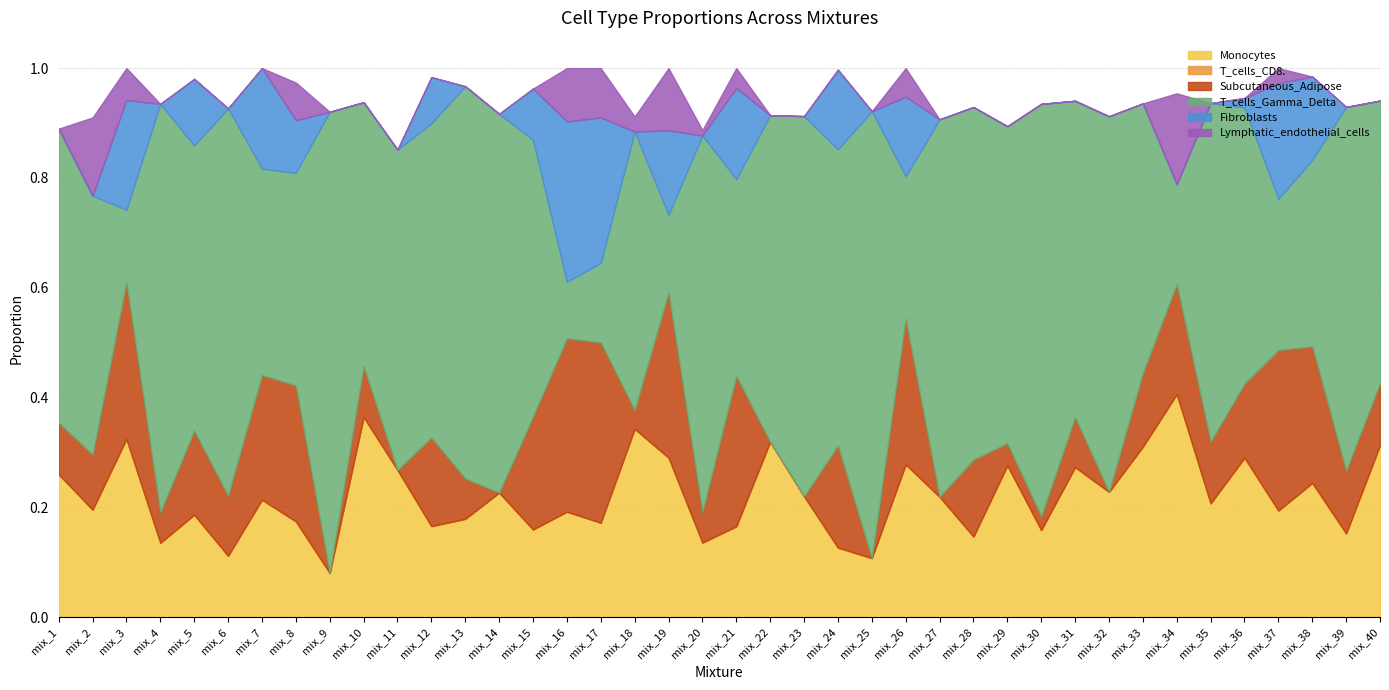

What is the difference between the Subcutaneous_Adipose values at mix_5 and mix_14?

0.2